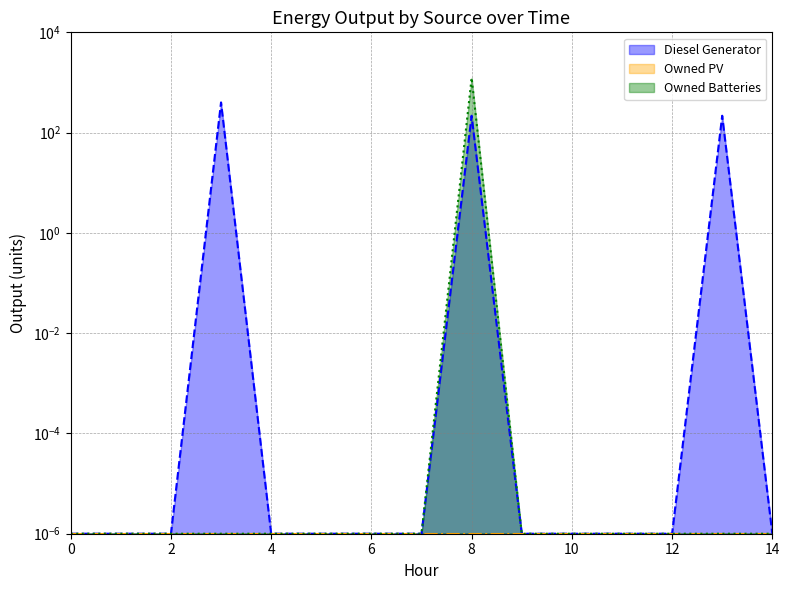

What is the average value of the Diesel Generator line series?

55.6